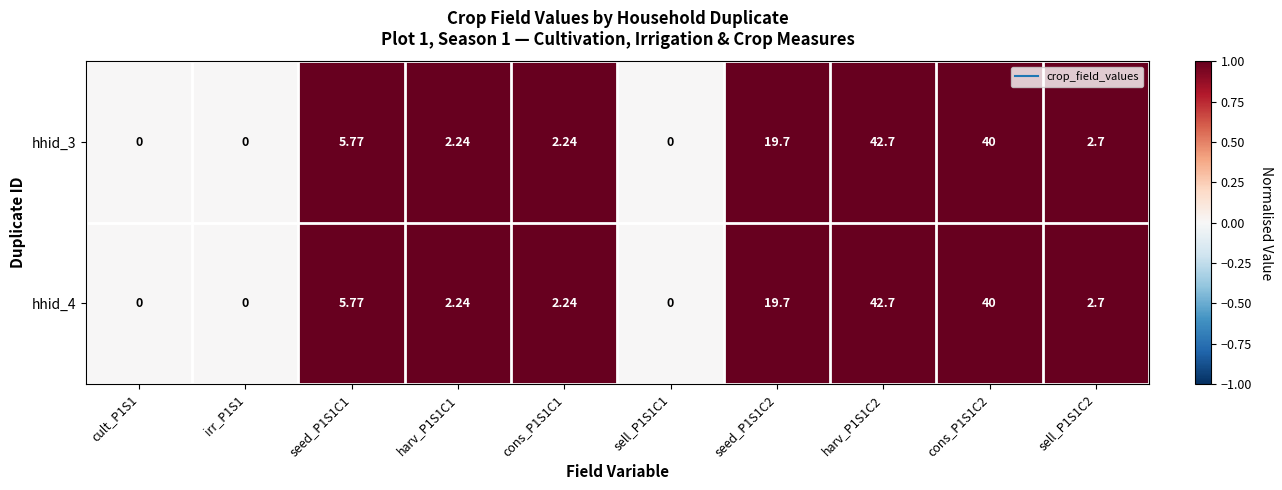

How many distinct data groups are displayed?

2